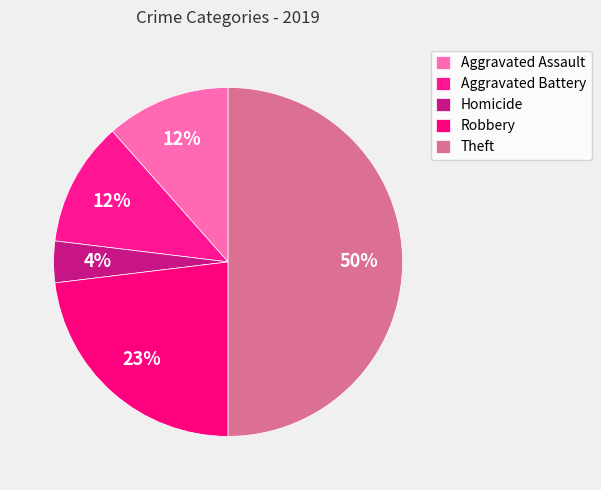

How many slices are in this pie chart?

5